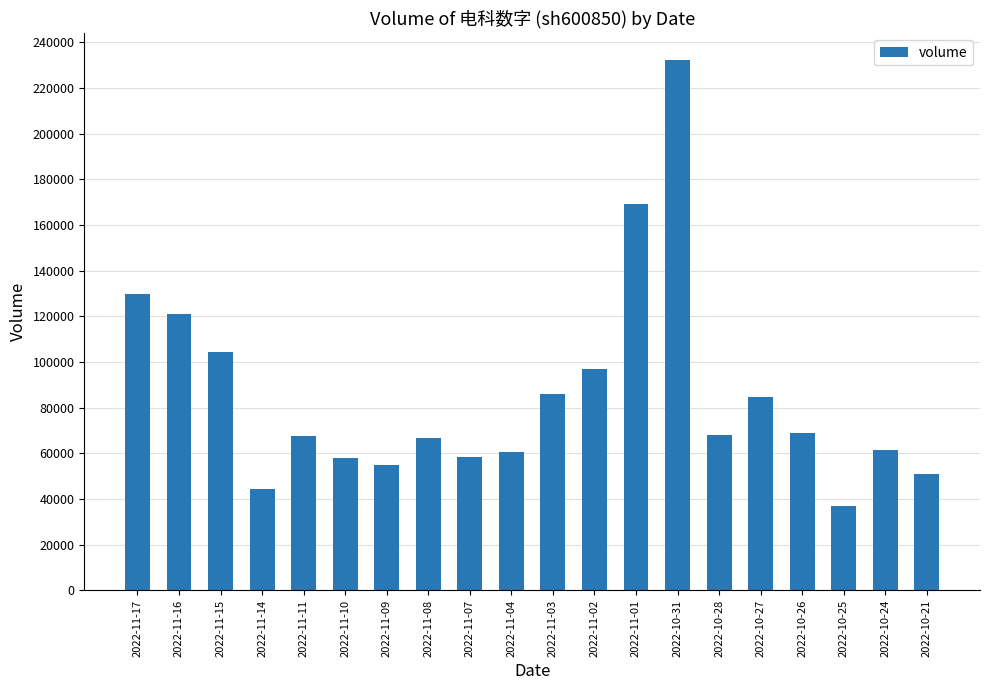

The value at 2022-10-21 is 50927. True or false?

True